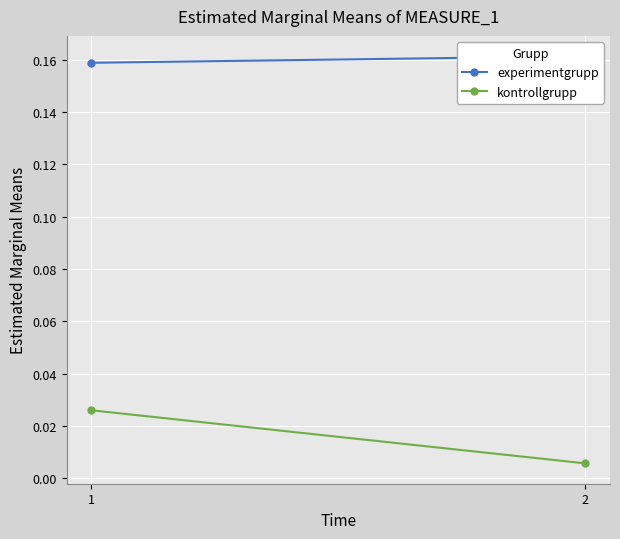

How many data points does each series have?

2